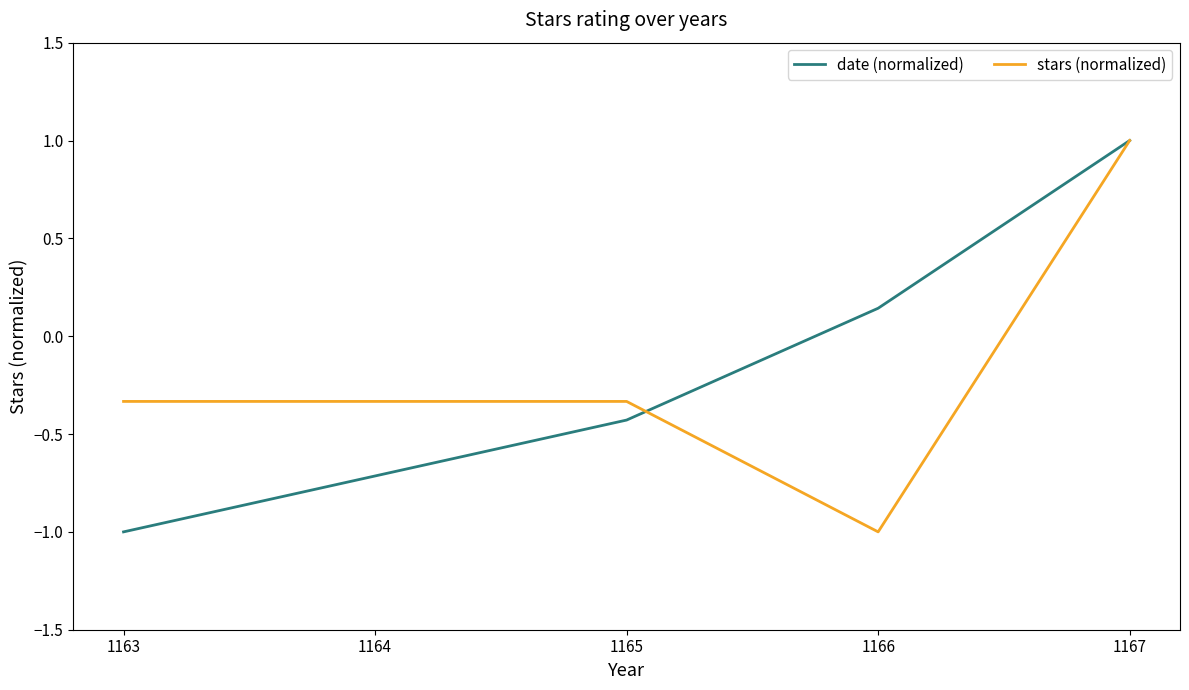

What is the minimum value for date (normalized)?

-1.0